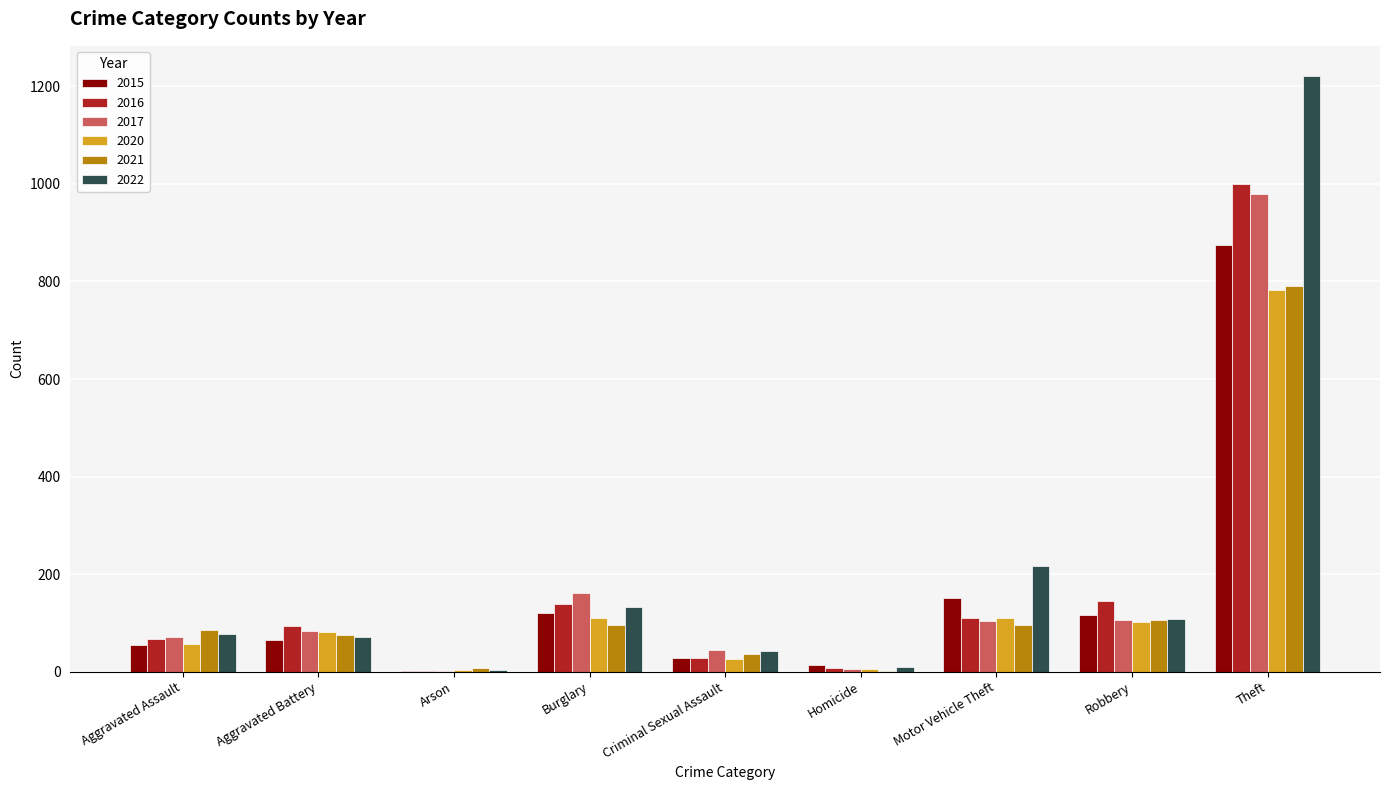

At which label is 2017 closest to 490?

Burglary